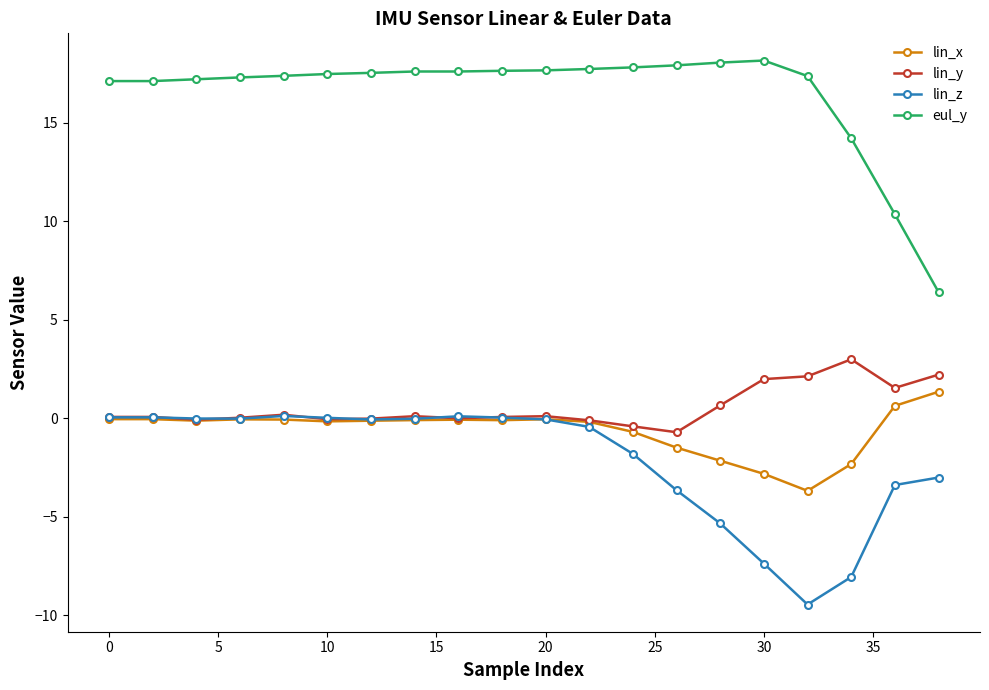

What is the value of the eul_y point at the 11th from the left?

17.7